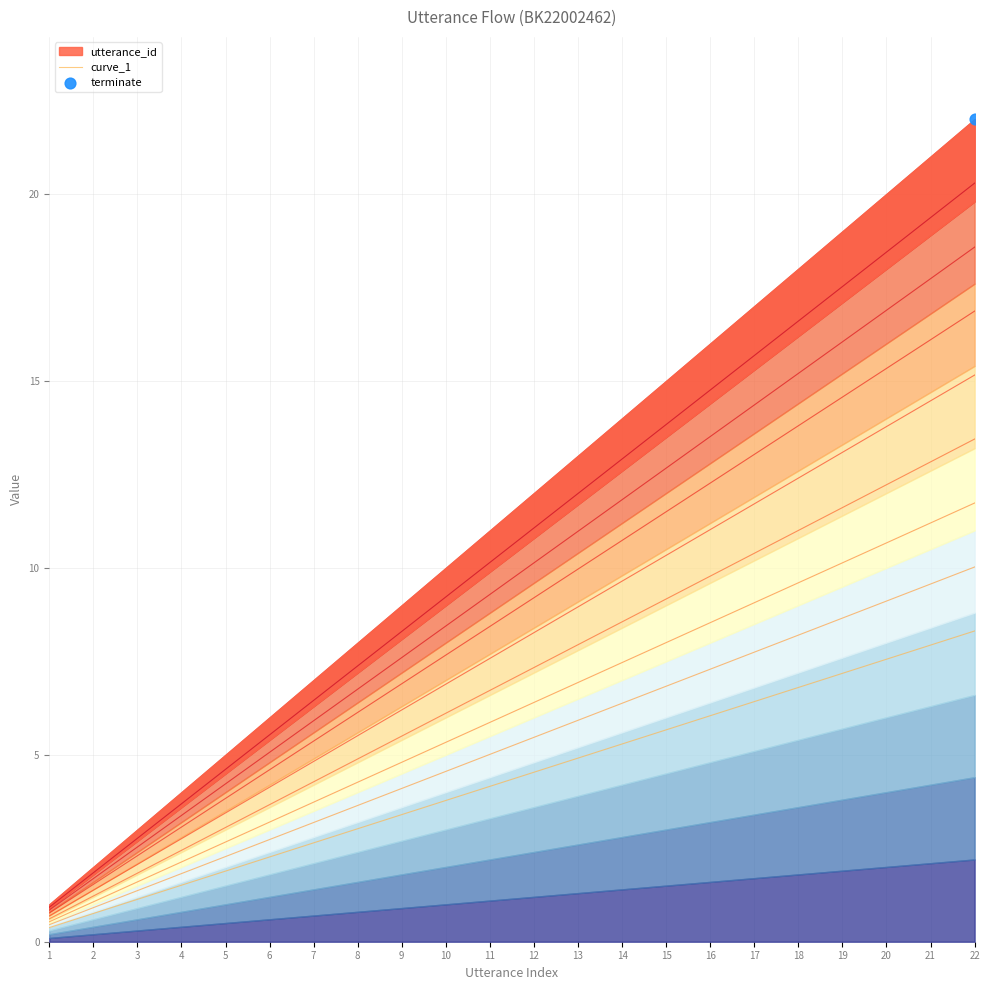

Approximately how many times larger is the value at 14 compared to 17?

0.8